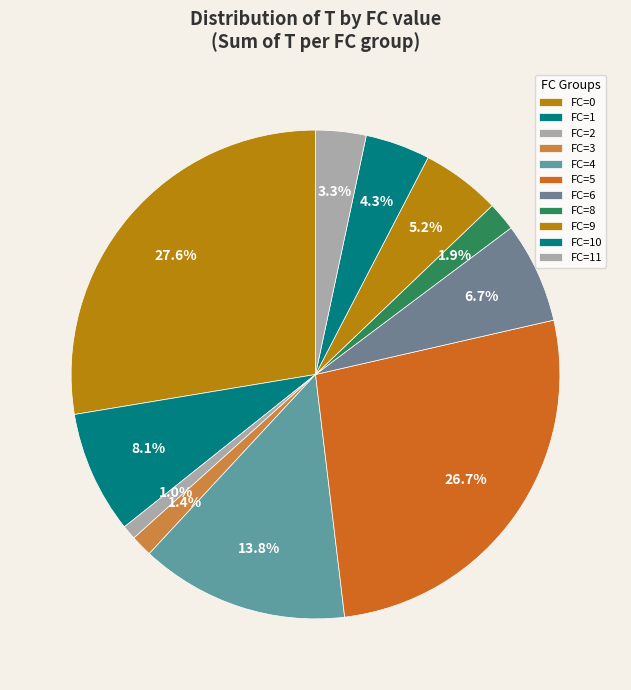

To the nearest percent, what is the average slice percentage?

9%